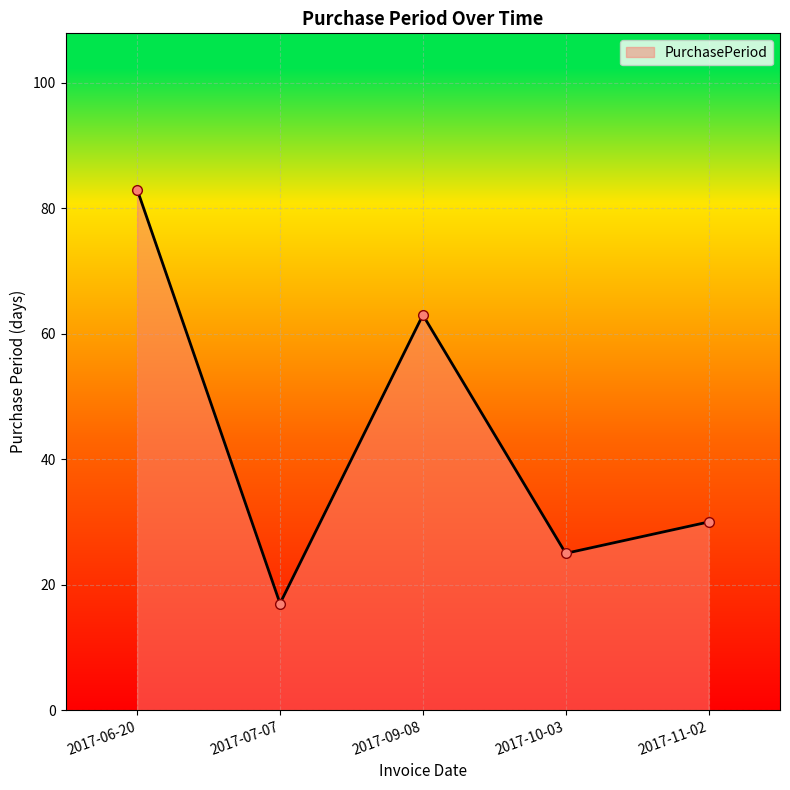

What is the change in value from 2017-10-03 to 2017-11-02?

+5